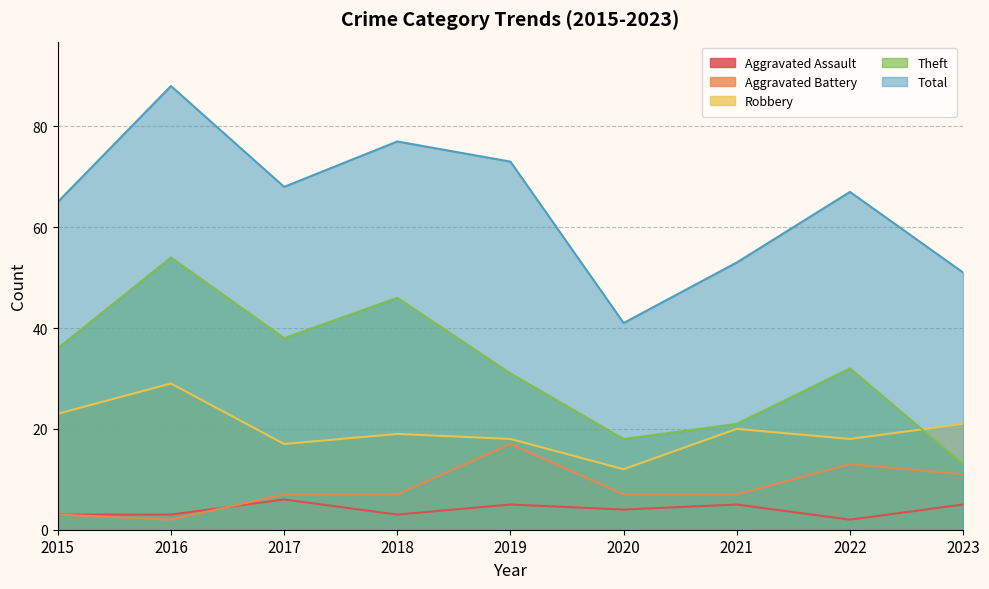

Which series has the largest range (max minus min)?

Total